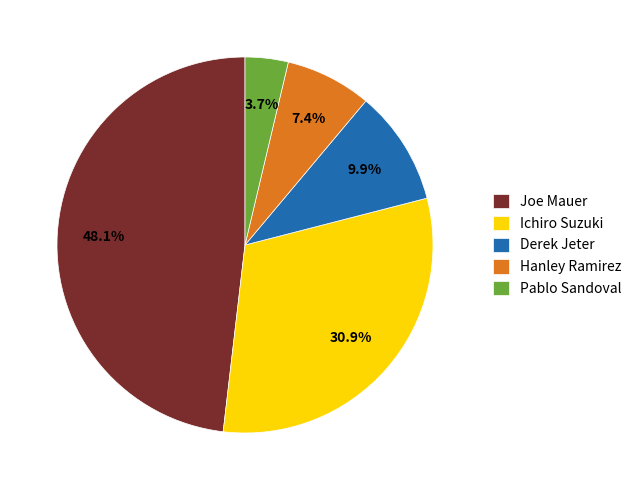

Combined, do Hanley Ramirez and Ichiro Suzuki account for over 50%?

No